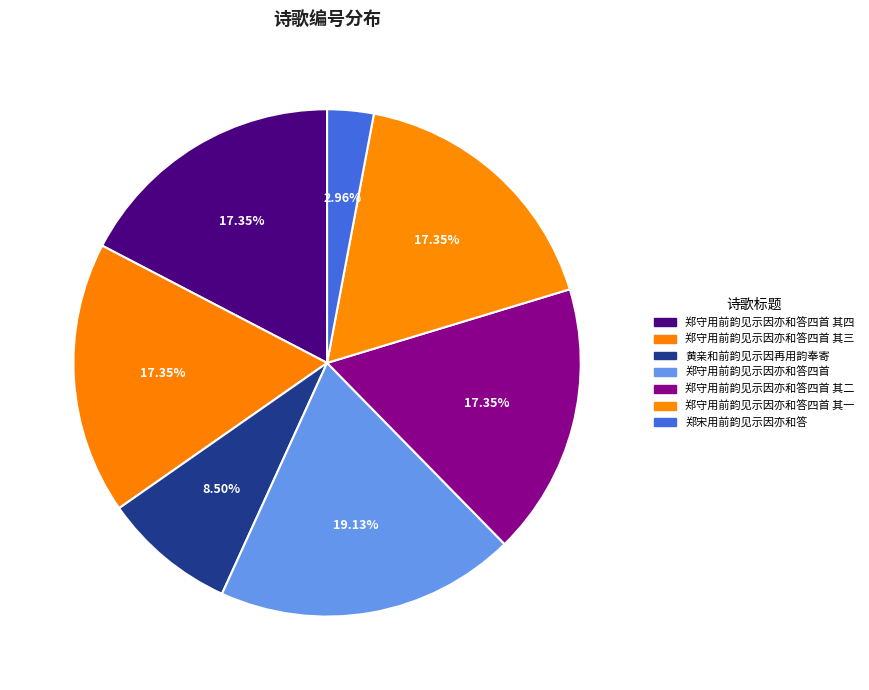

To the nearest percent, what percentage of the pie is 郑守用前韵见示因亦和答四首 其四?

17%